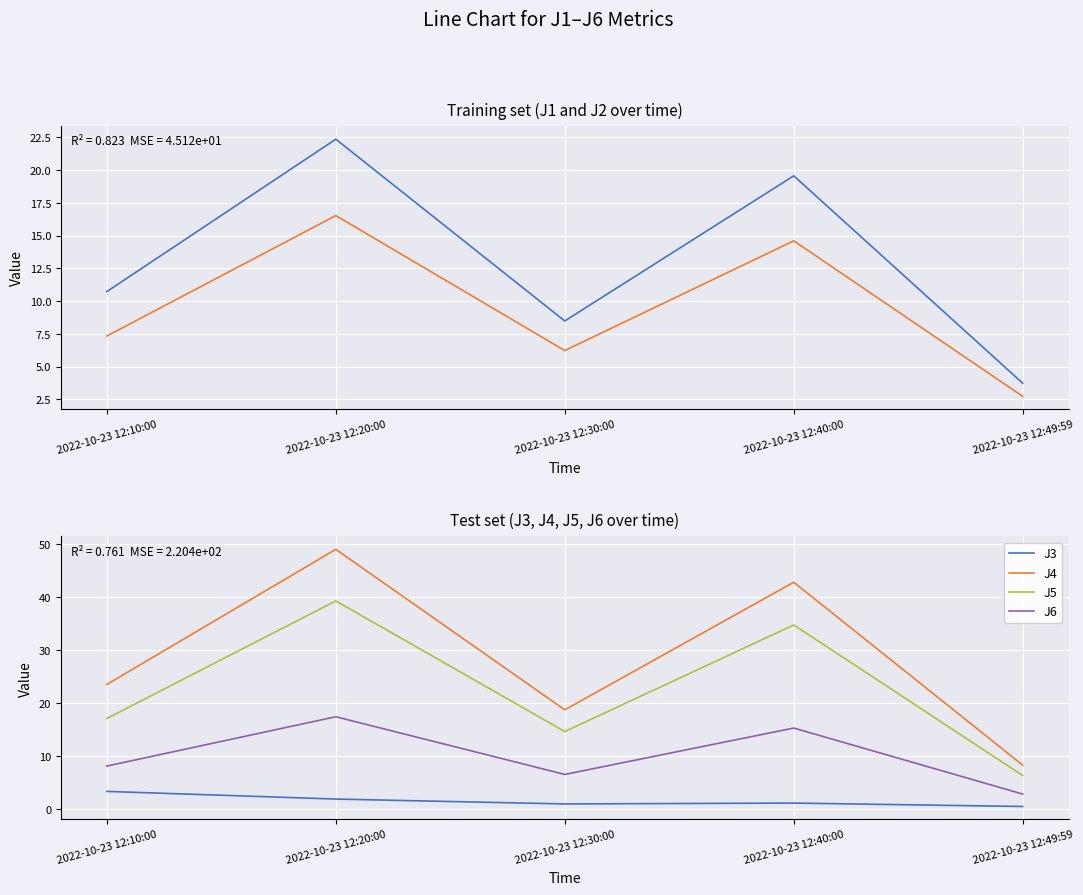

How many values in the J2 series exceed 7?

3